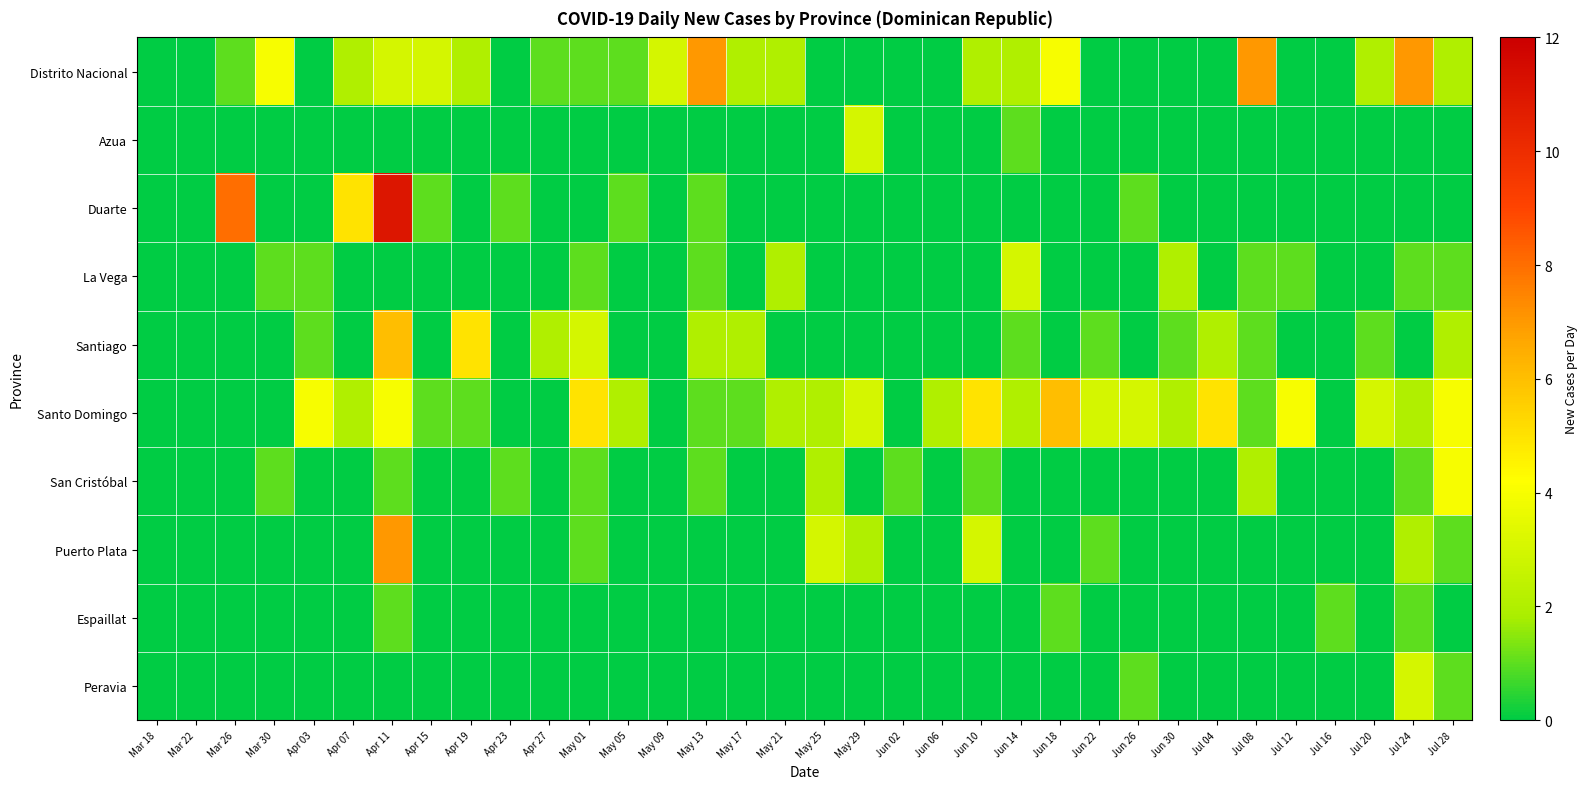

List the series in order of their peak value, lowest first.

Espaillat, Azua, La Vega, Peravia, San Cristóbal, Santiago, Santo Domingo, Distrito Nacional, Puerto Plata, Duarte